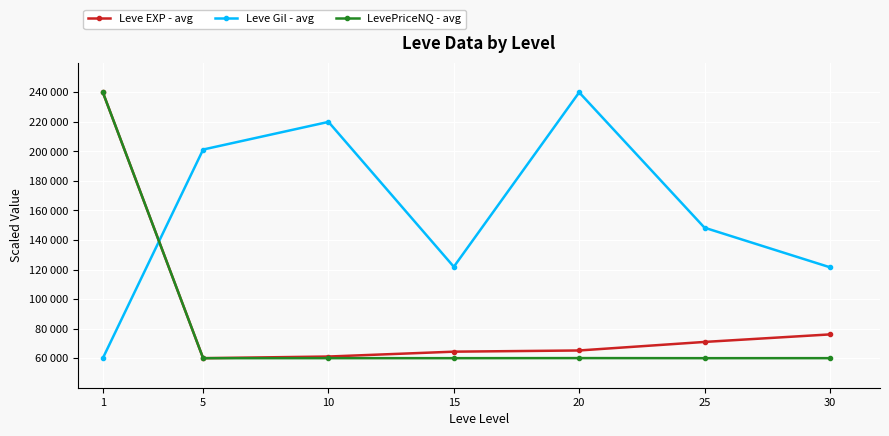

What is the difference between the second highest and minimum values in the Leve Gil - avg series?

159992.8